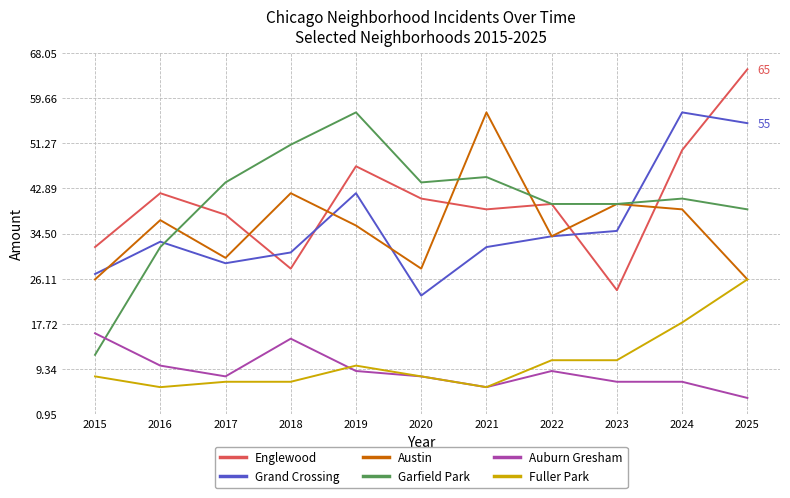

What is the difference between the highest and lowest values at 2016?

36